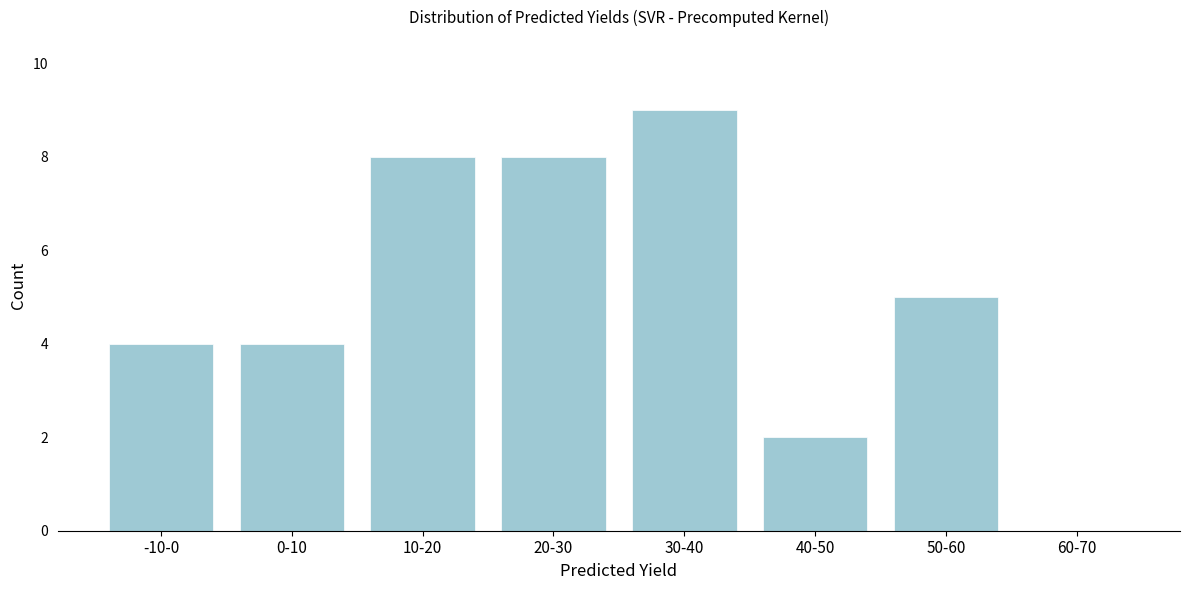

Reading left to right, what are all the values shown in this chart?

-10-0=4	0-10=4	10-20=8	20-30=8	30-40=9	40-50=2	50-60=5	60-70=0